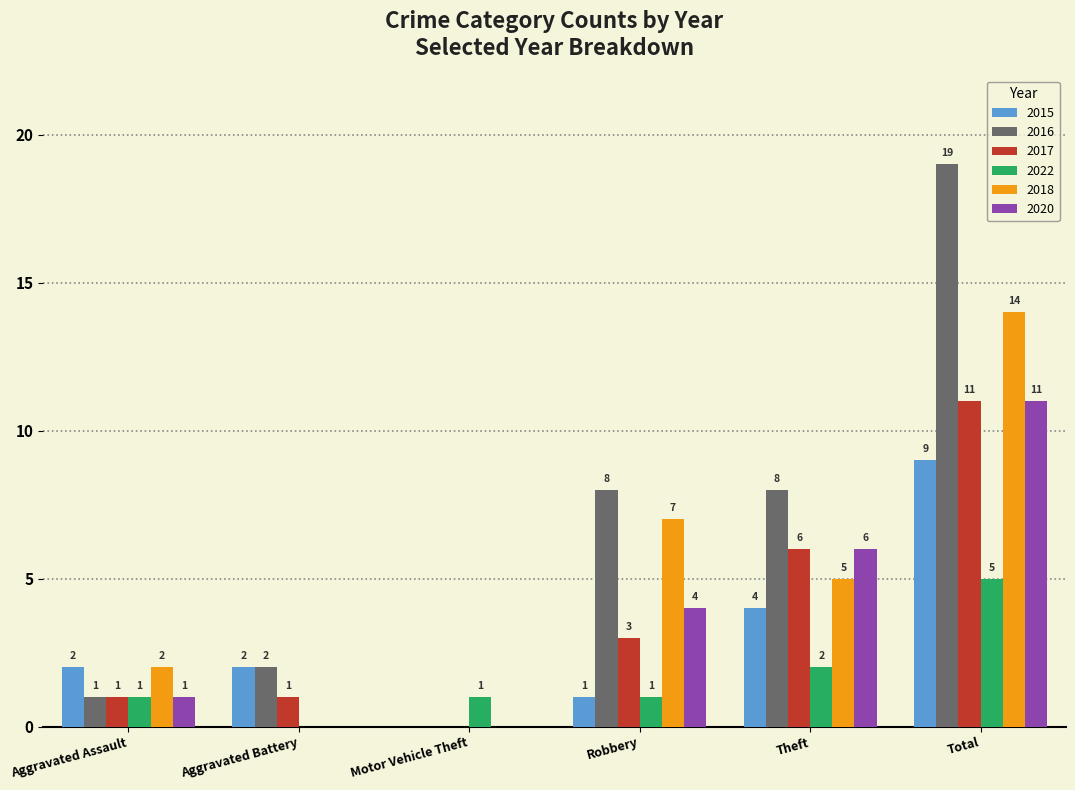

At which category is the sum across all series the highest?

Total